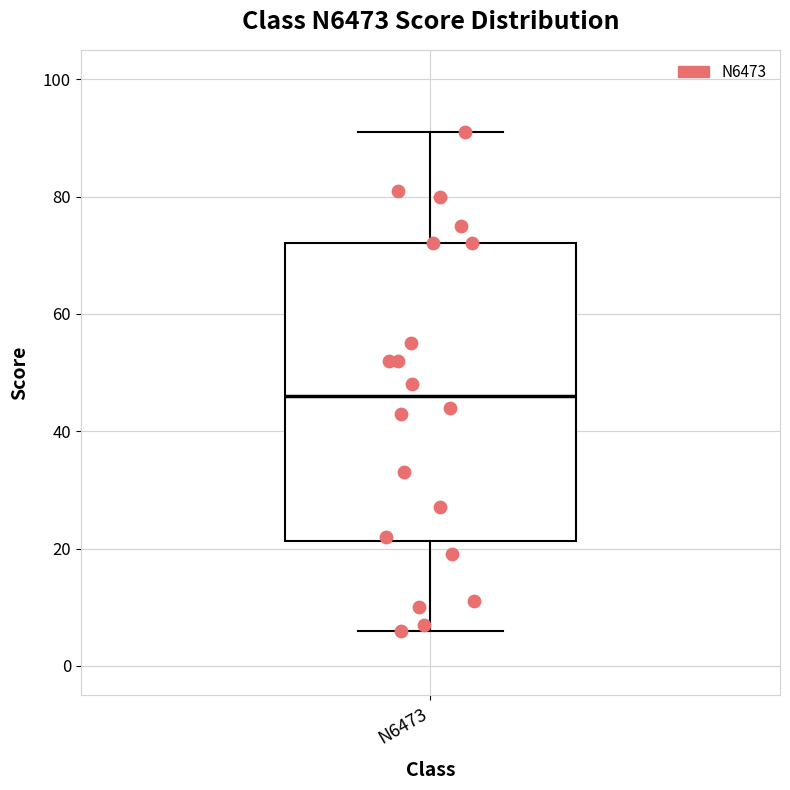

Read this box plot against the y-axis: the position of the median line, the range covered by the box, and the ends of both whiskers. The values are not printed on the chart, so give them approximately, as read against the axis.

median 46, box 22 to 72, whiskers 6 to 92